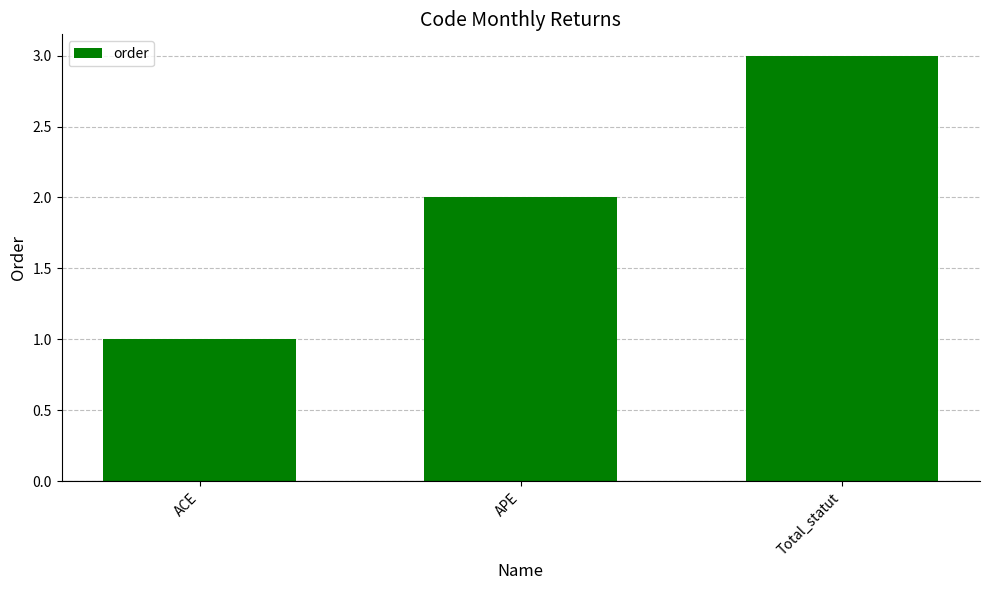

Reading left to right, what are all the values shown in this chart?

ACE=1	APE=2	Total_statut=3